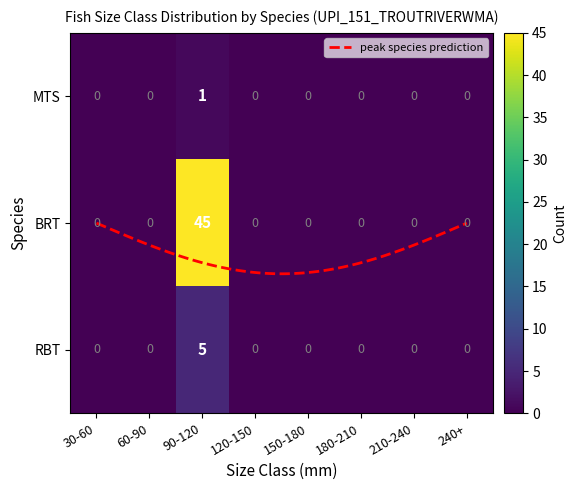

The value of BRT at 150-180 is 0. True or false?

True